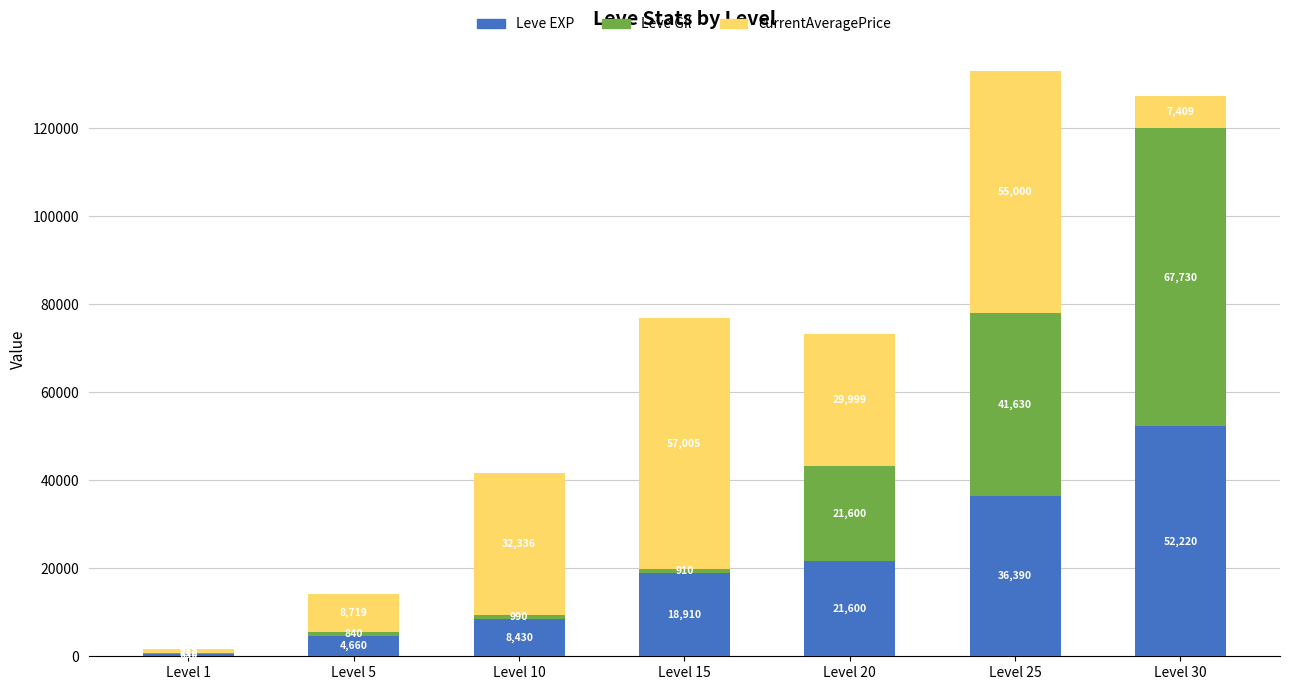

What is the approximate value of Leve EXP at Level 20?

21600